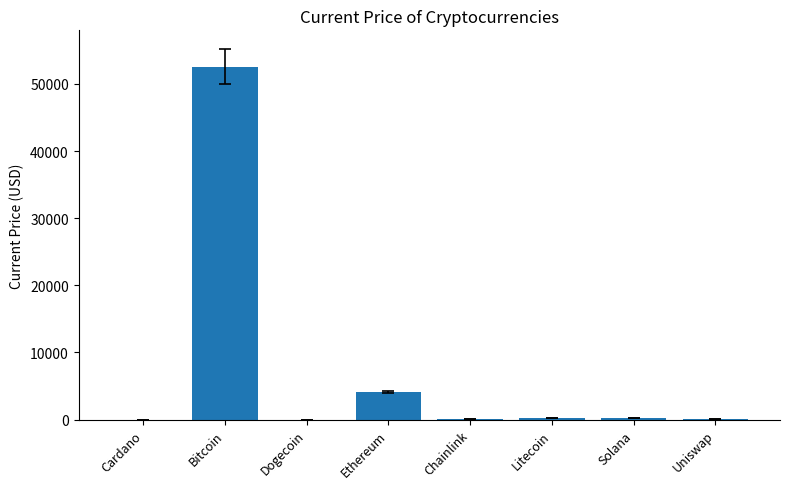

Where is the data nearest to the value 26295?

Ethereum